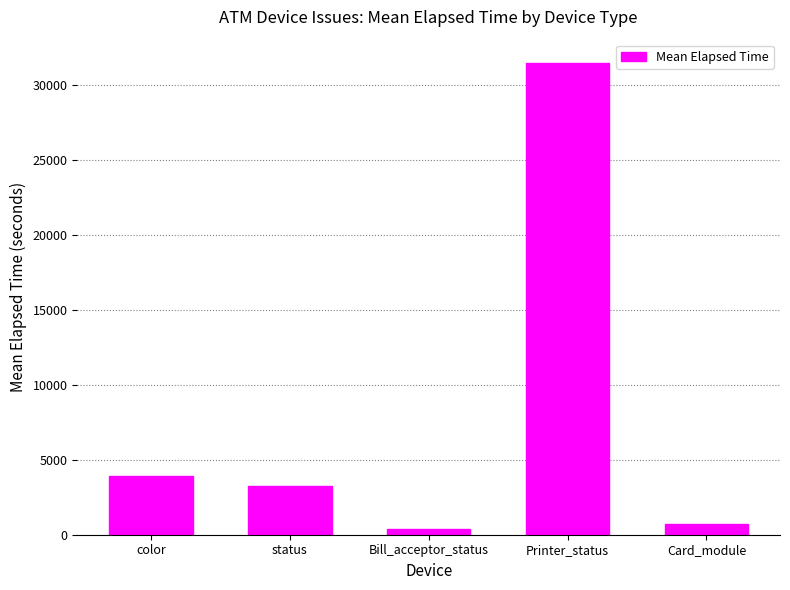

What is the value of the 5th bar from the left?

707.2